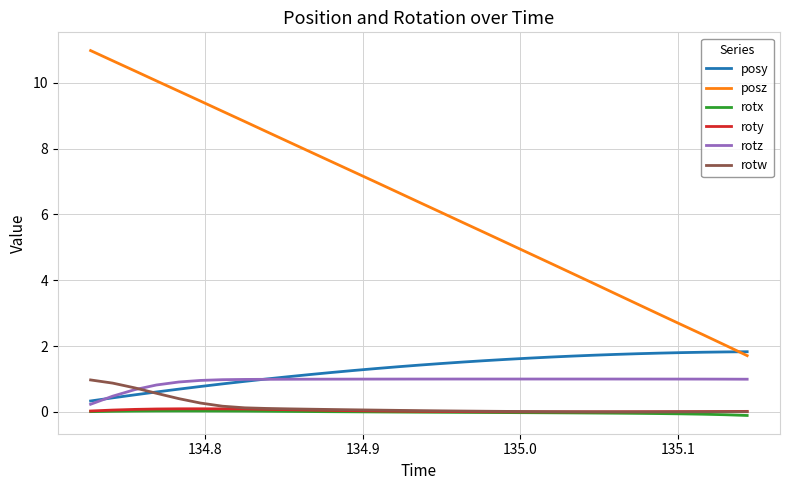

Which series has the largest total across all categories?

posz